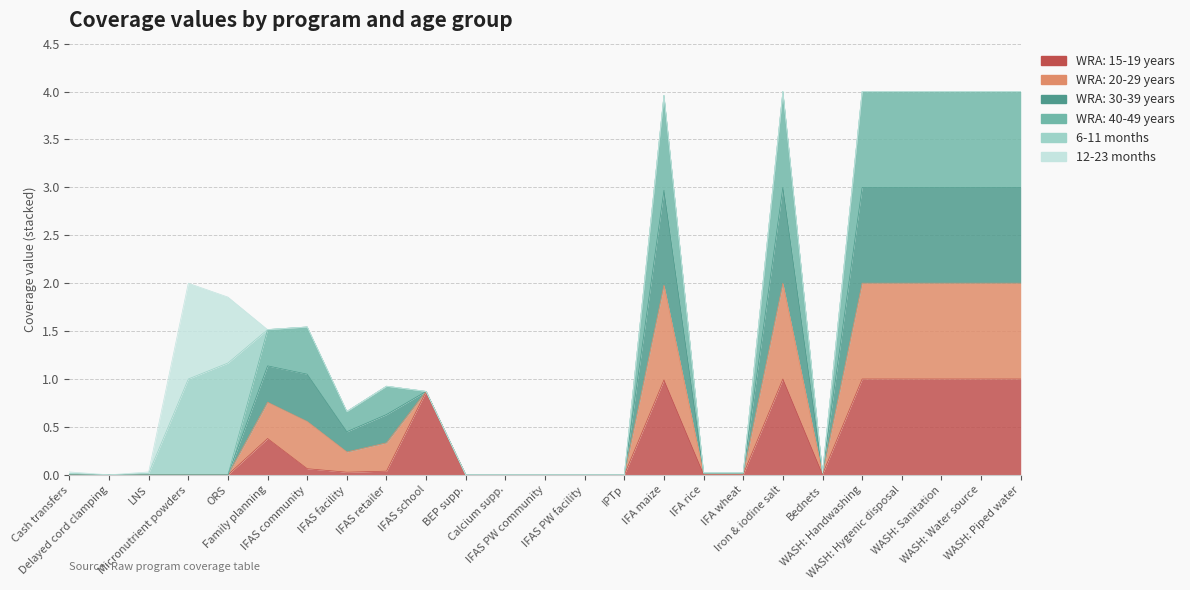

True or false: WRA: 15-19 years has more than 1 points higher than both neighbors.

True